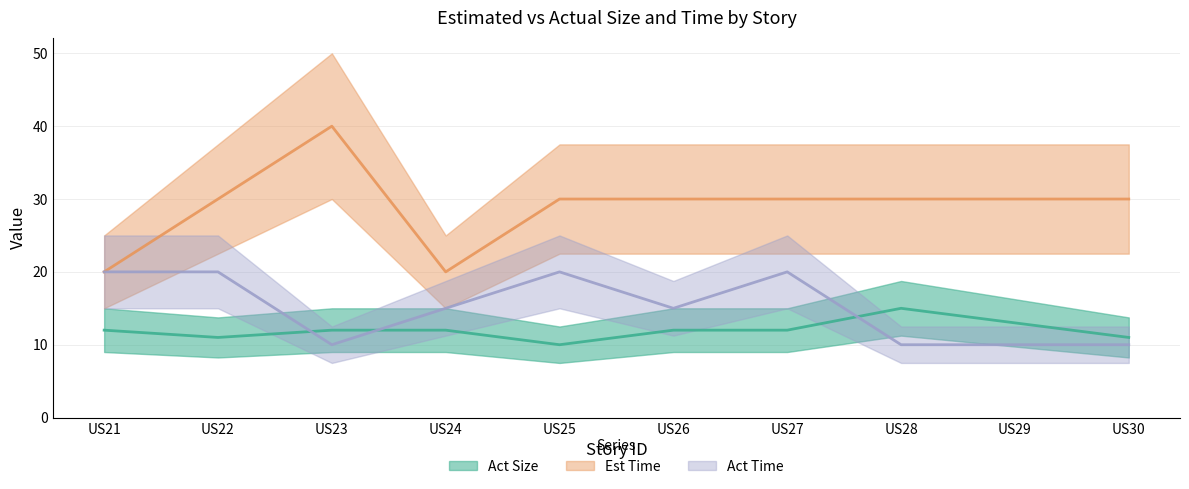

What is the total value across all series at US27?

62